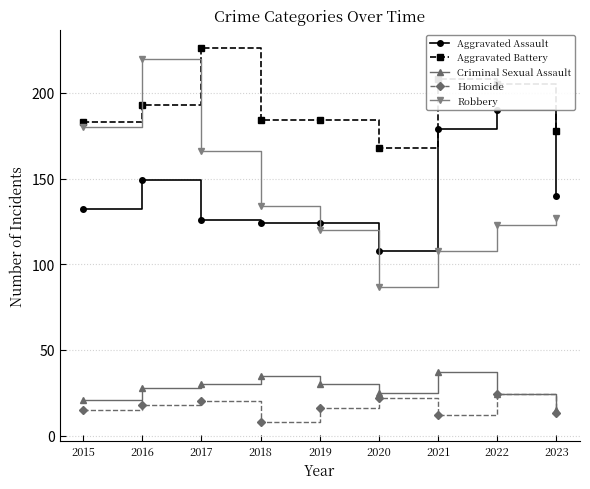

Is this an area chart (filled region under the line)?

No